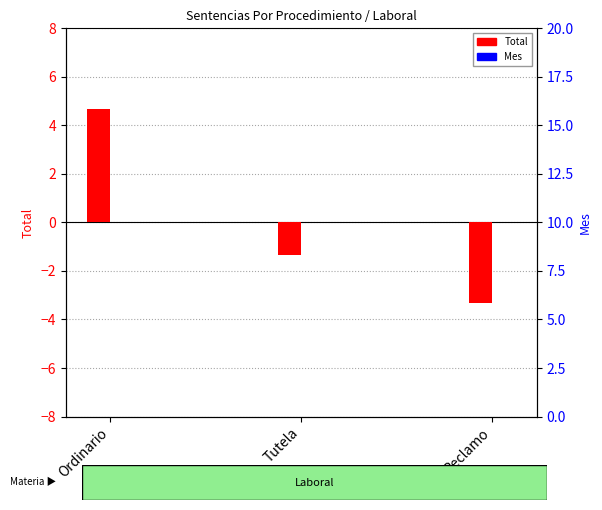

At which label does Total (centered) reach its peak?

Ordinario